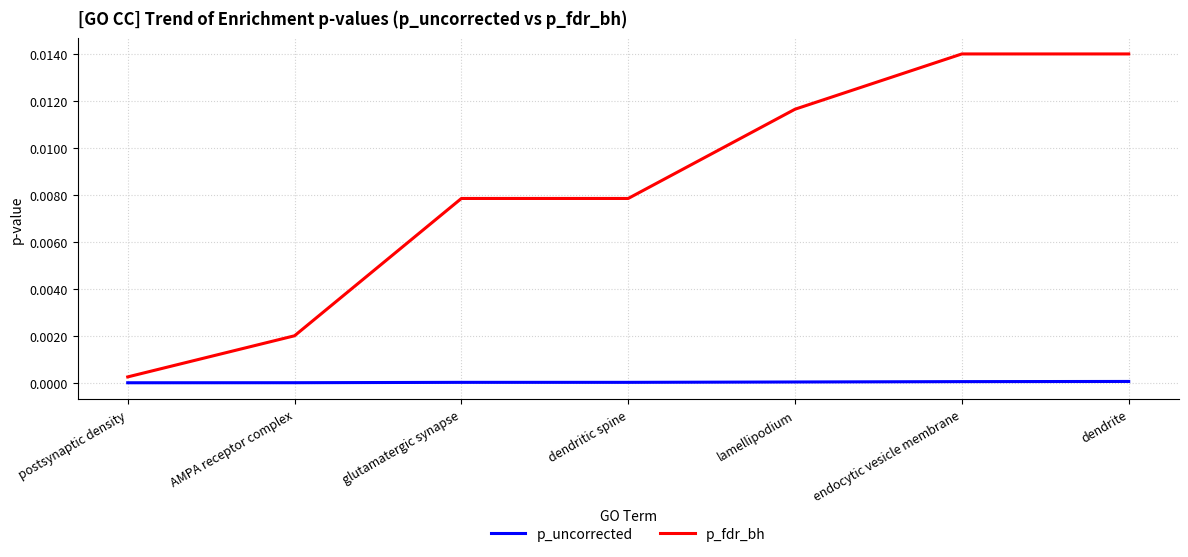

Which series has the largest total across all categories?

p_fdr_bh